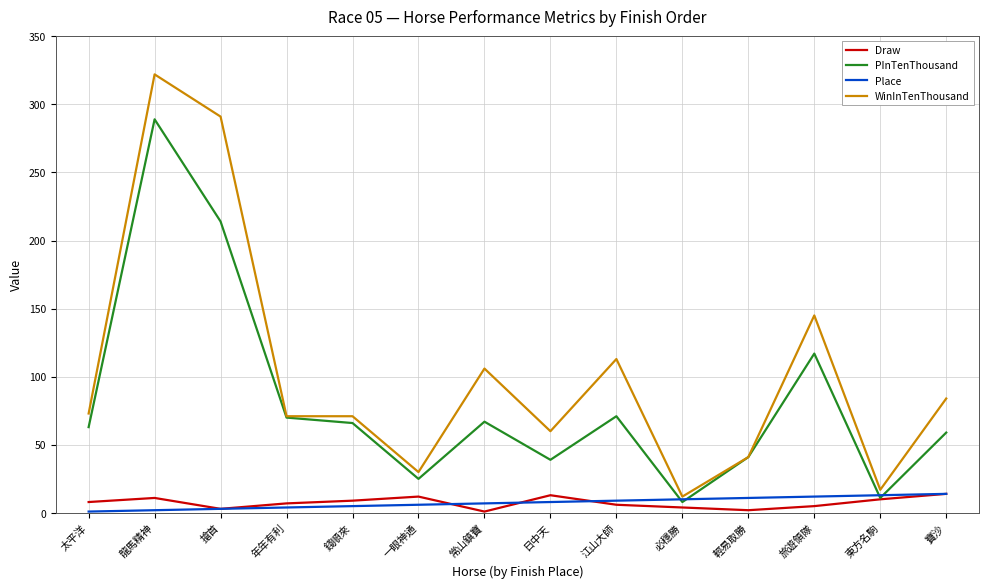

The WinInTenThousand series shows 57 at 寶沙. True or false?

False